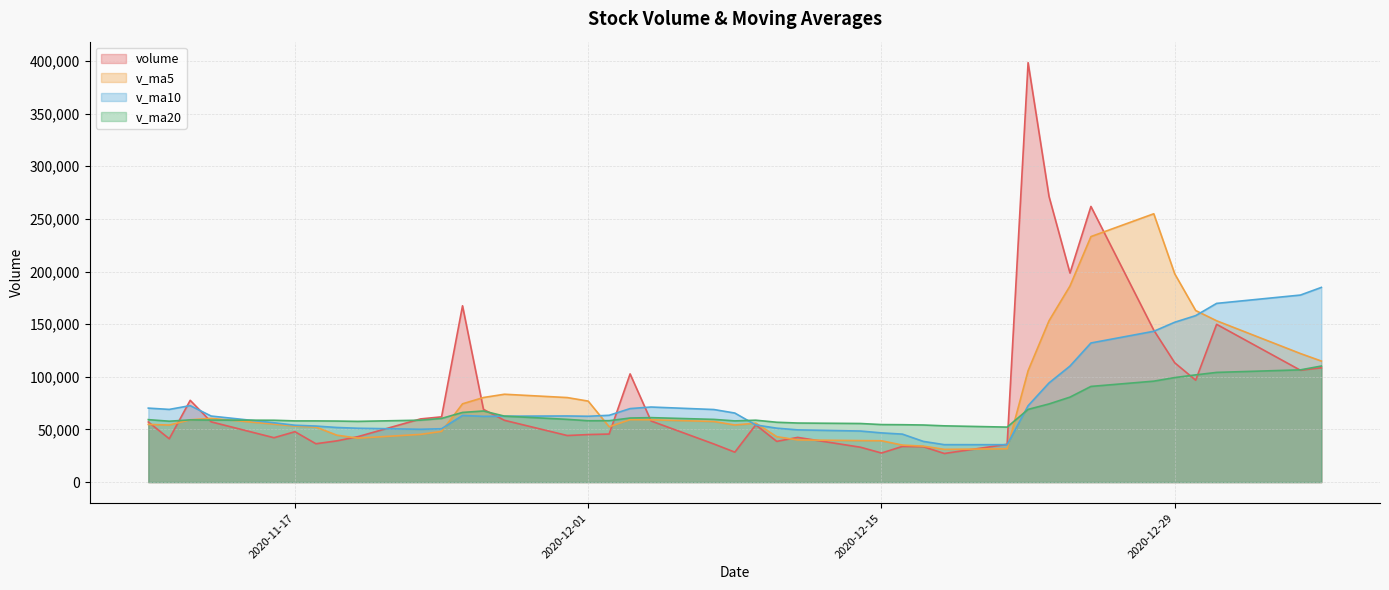

Rank the series by their maximum value, from lowest to highest.

v_ma20, v_ma10, v_ma5, volume